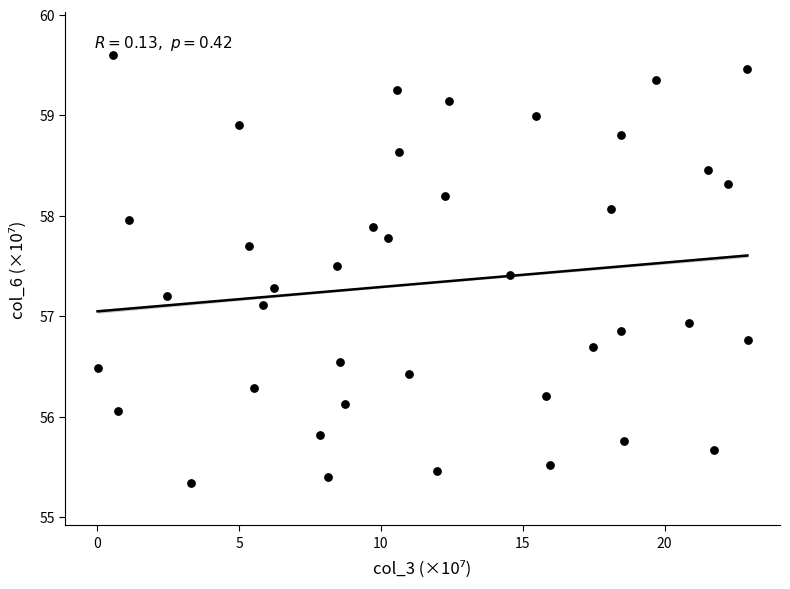

What is the range of X values (max minus min)?

22.9